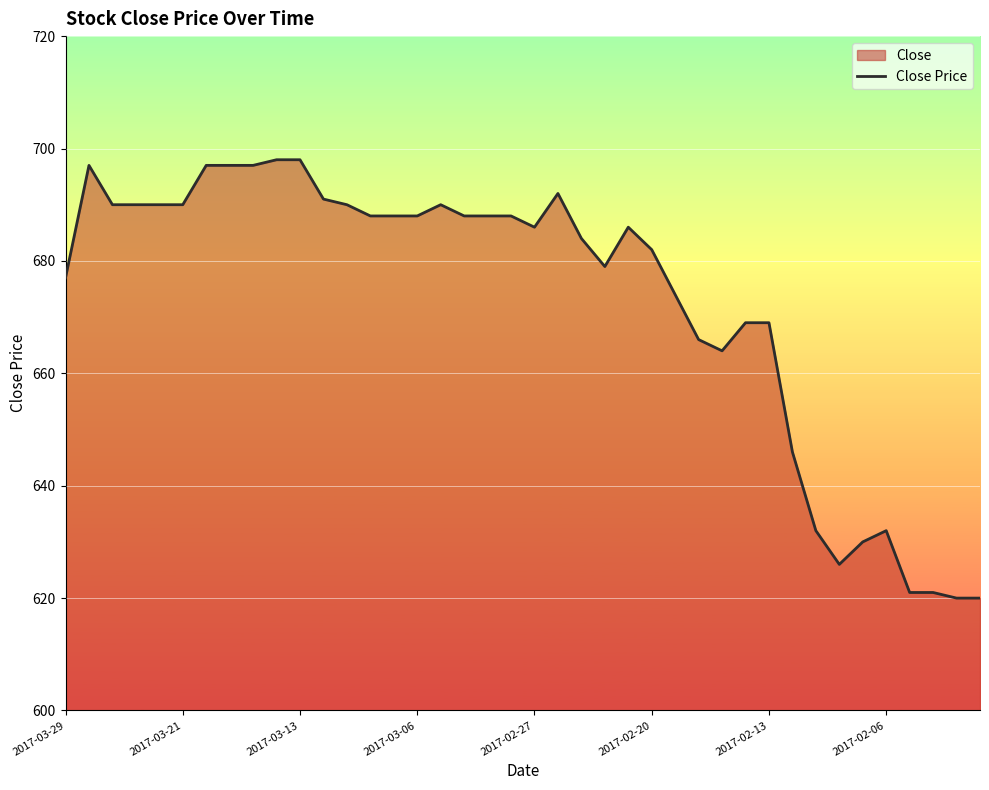

What is the minimum value shown in the chart?

620